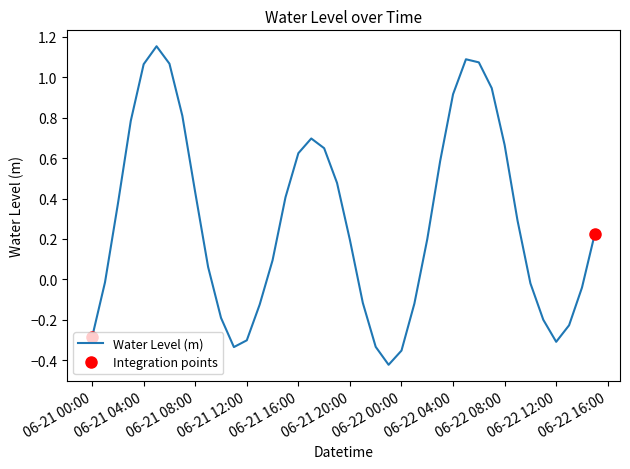

What is the minimum value shown in the chart?

-0.4